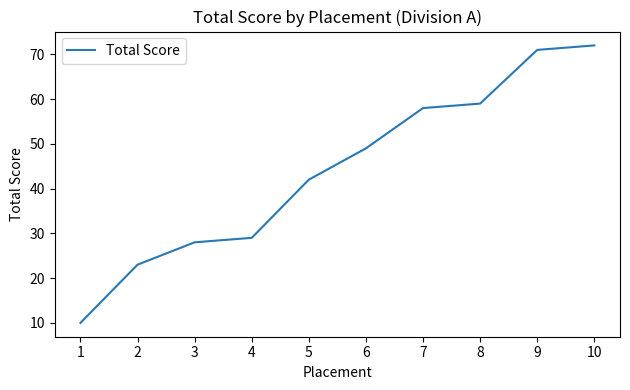

What value does the data have at 8?

59